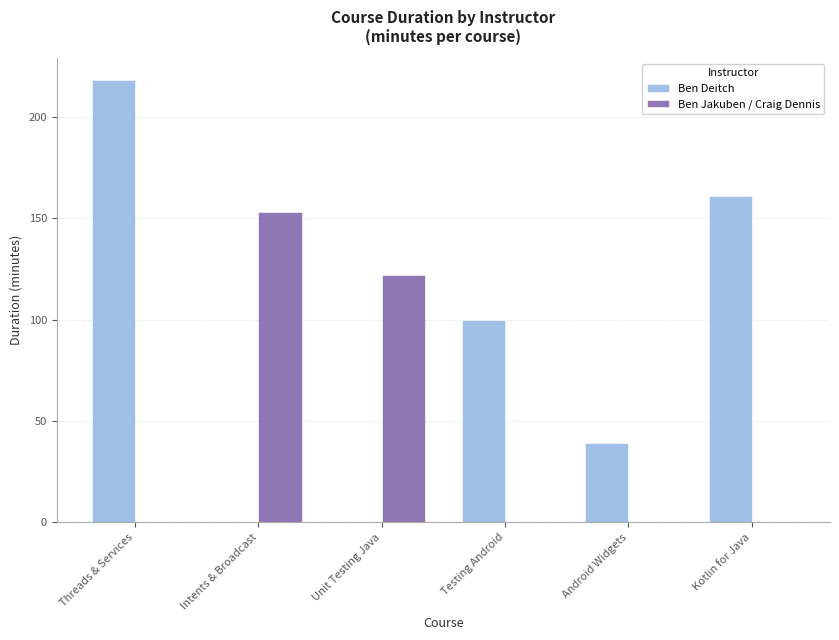

What is the highest value of the Ben Deitch series?

218